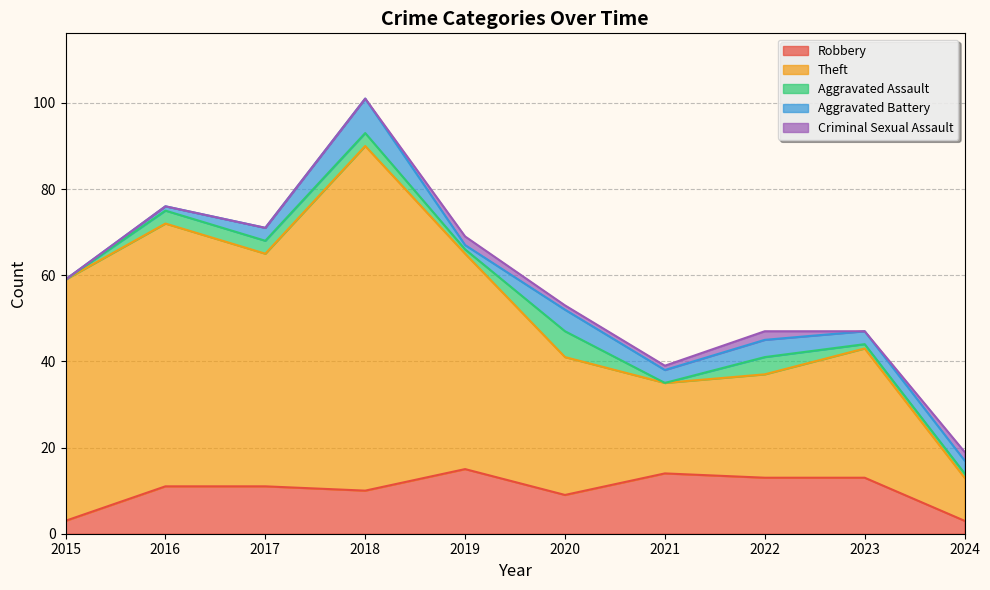

The Theft series shows 19 at 2018. True or false?

False